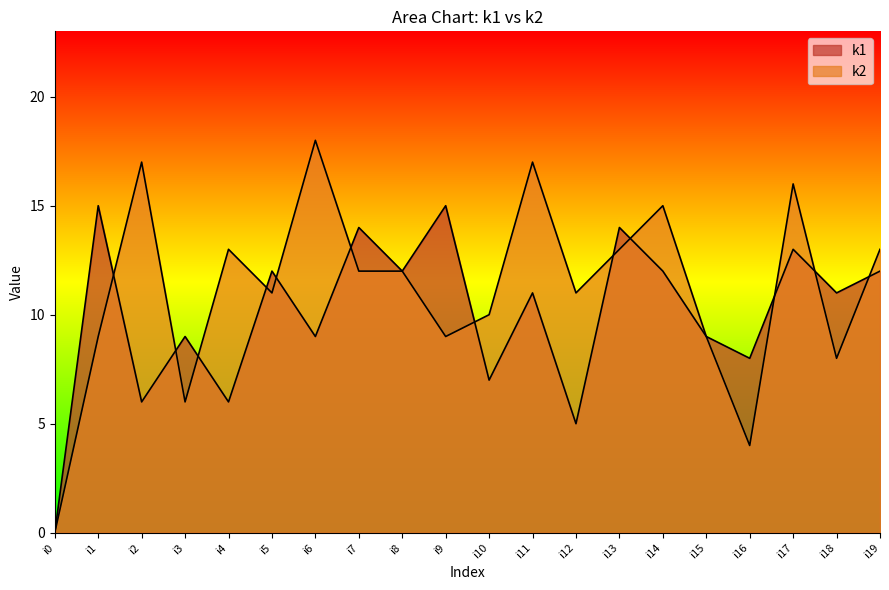

List the series in order of their peak value, highest first.

k2, k1